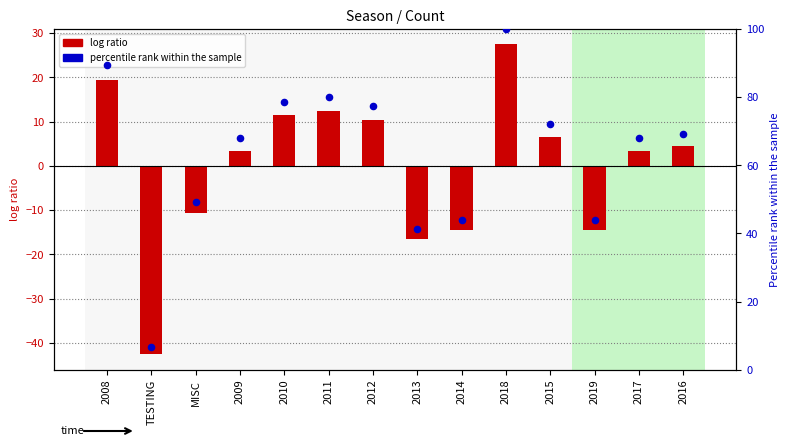

Is the value of Count (log ratio style) at 2017 greater than the value of percentile rank within the sample at 2016?

No